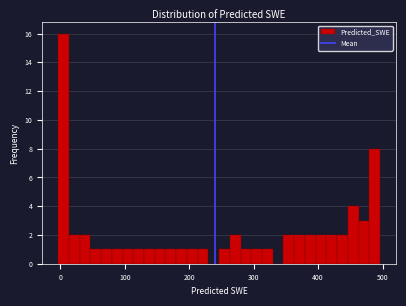

Around what value on the x-axis is the tallest bar? Give the approximate position of its centre, as read against the axis.

0